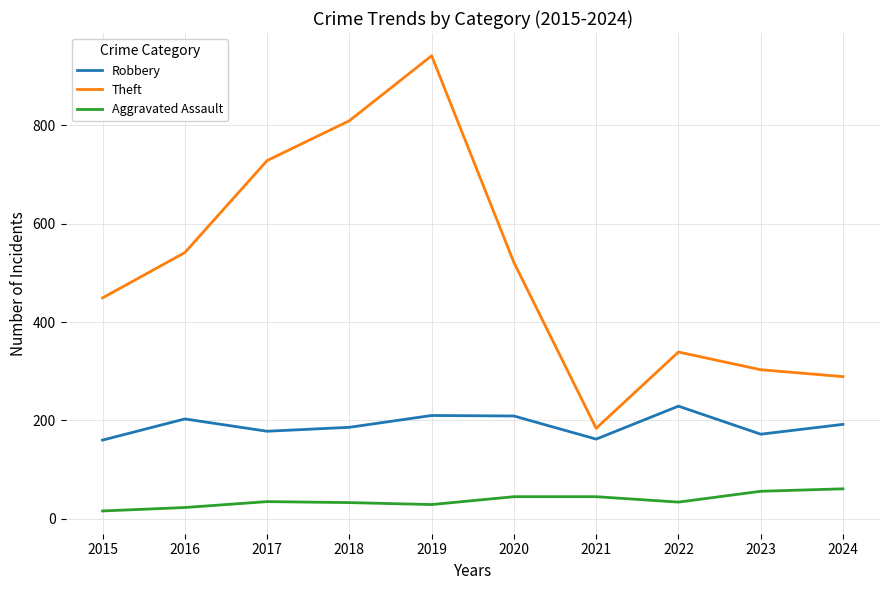

The value of Aggravated Assault at 2016 is 23. True or false?

True